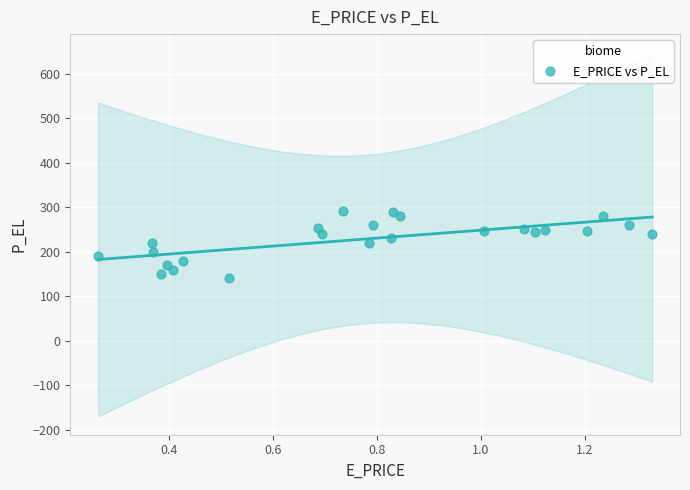

What is the range of X values (max minus min)?

1.1